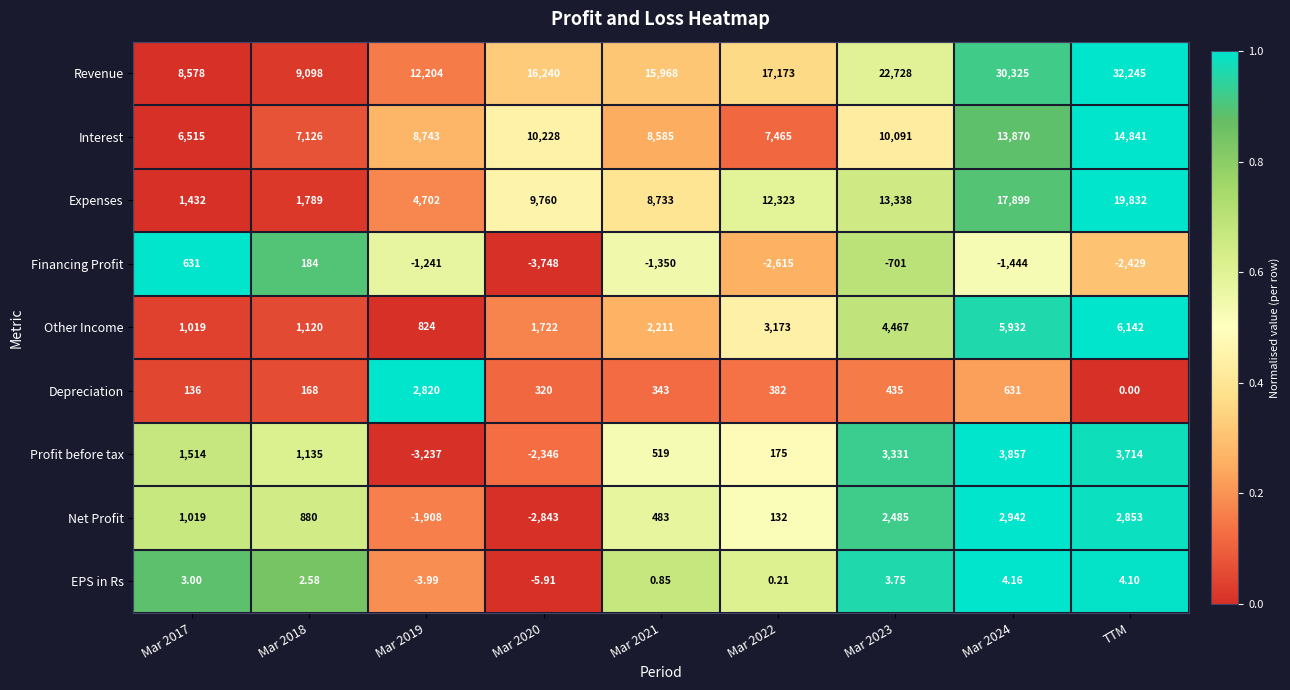

Which series has the largest range (max minus min)?

Revenue